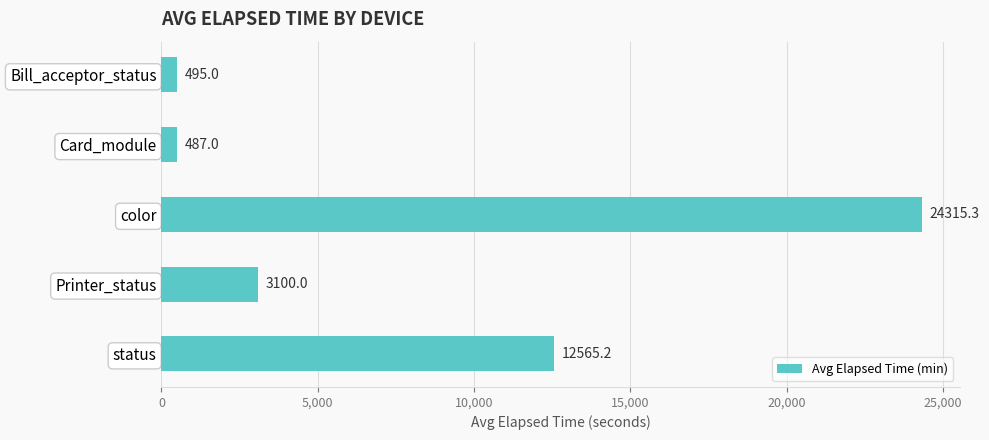

Read the value at Bill_acceptor_status.

495.0